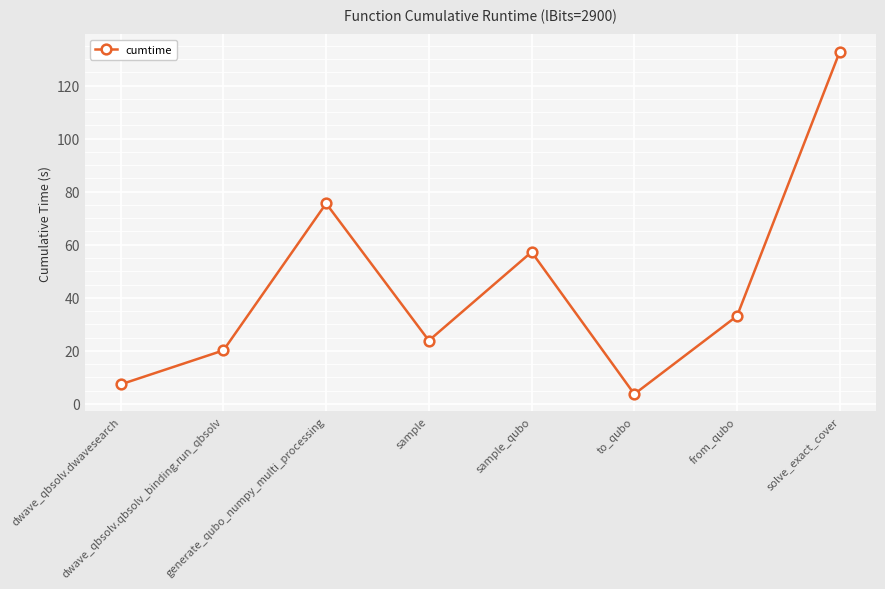

At which label does the data first exceed 33?

generate_qubo_numpy_multi_processing